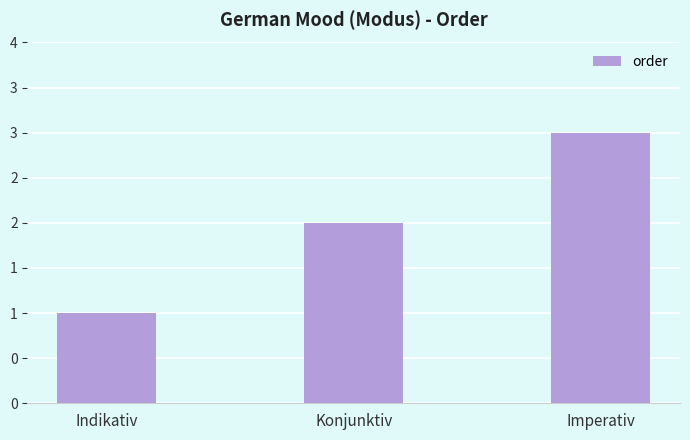

Are the bars horizontal?

No